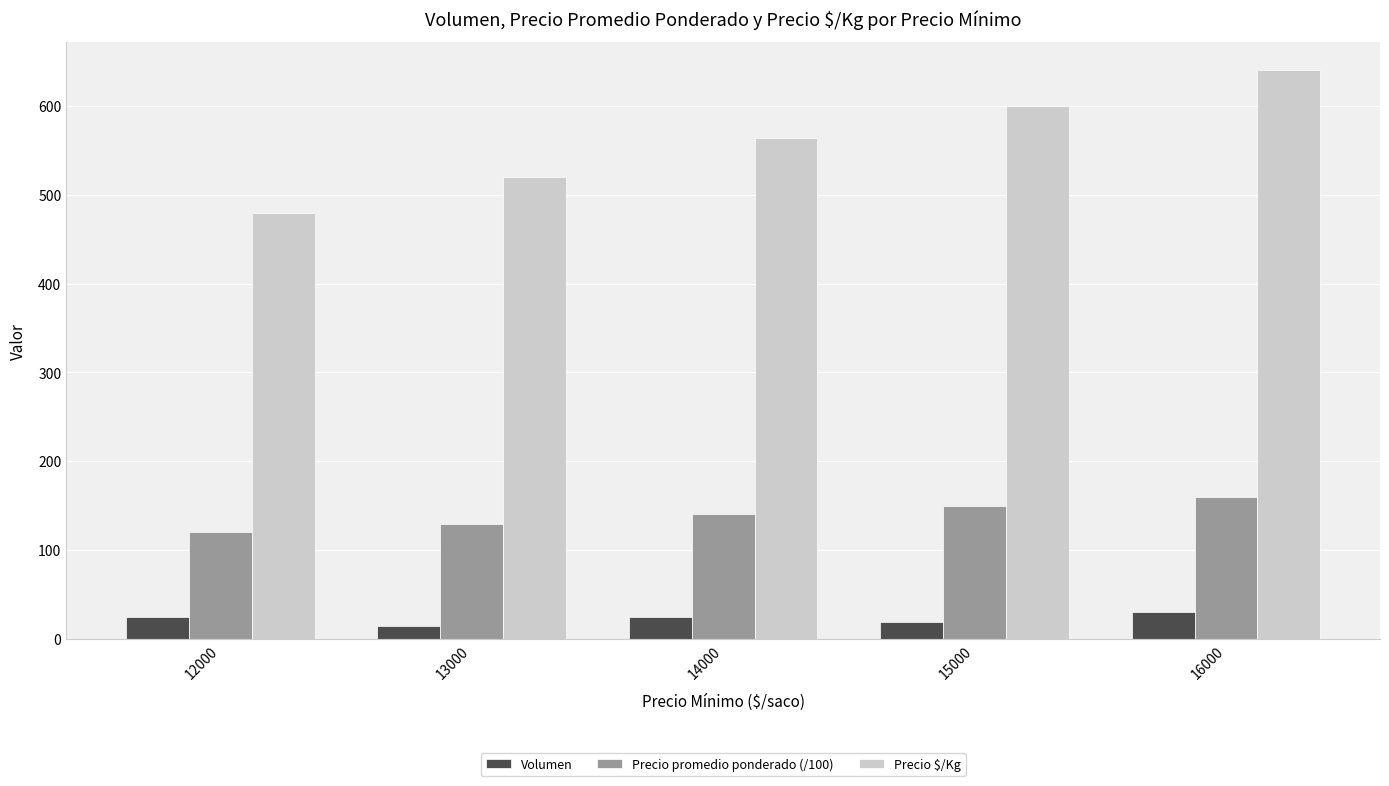

How many bars are there in total?

15